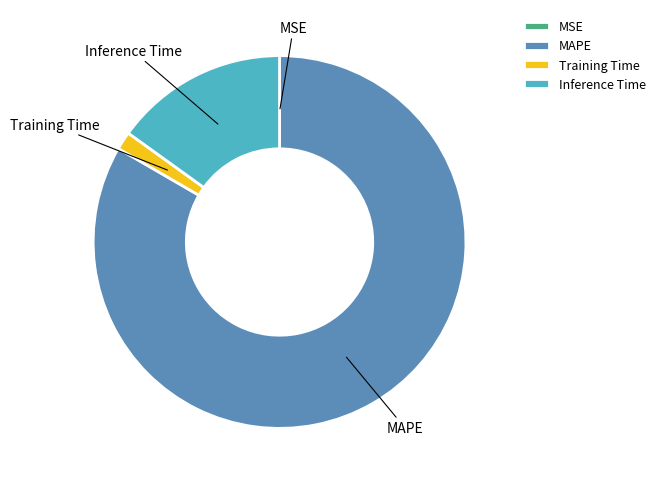

Does MAPE represent more than half of the total?

Yes